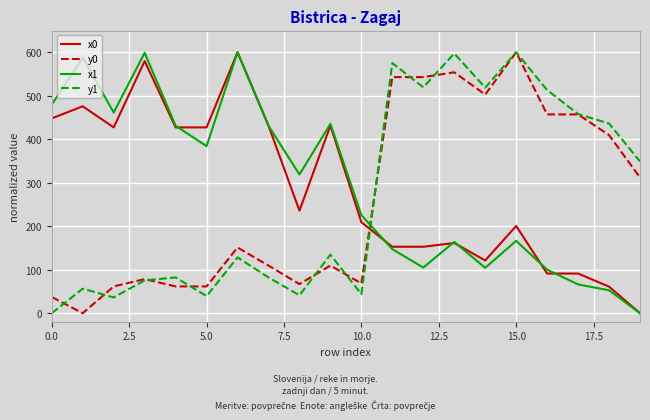

What is the difference between the maximum and minimum values in the y1 series?

600.0